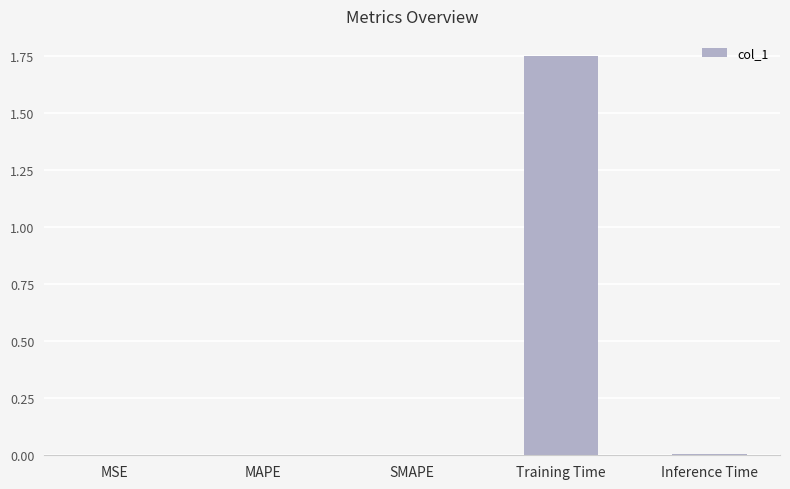

Which label corresponds to the largest value in the chart?

Training Time